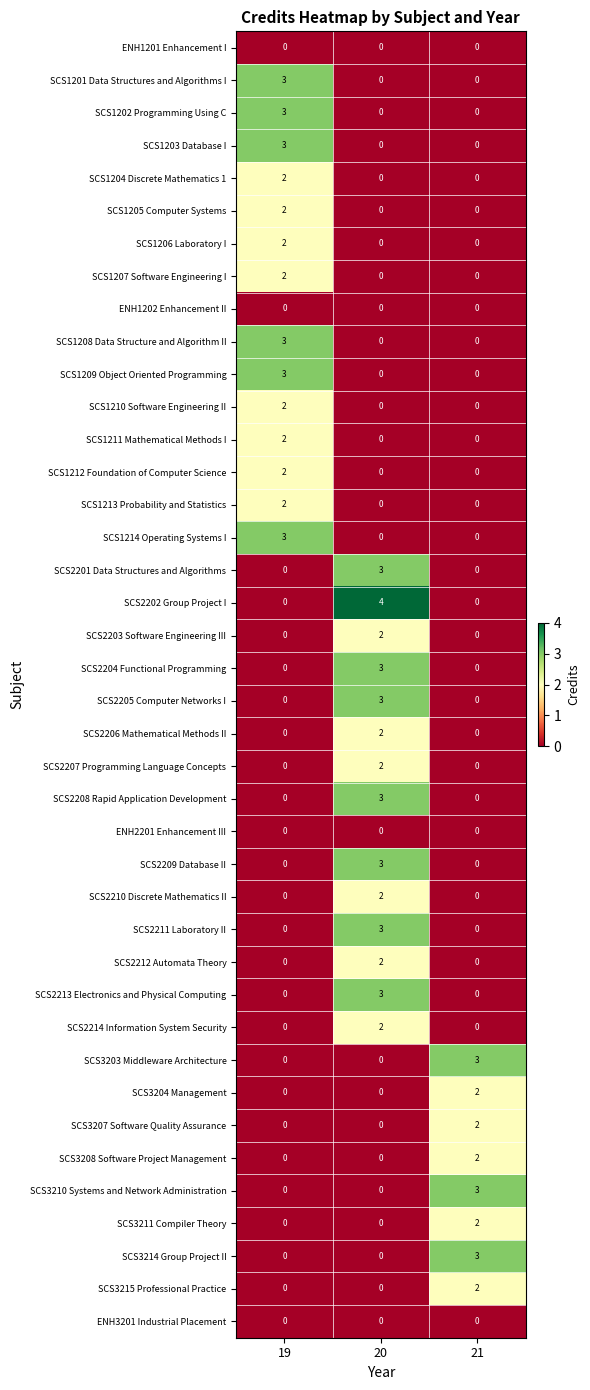

At which category does the chart reach its peak across all series?

20